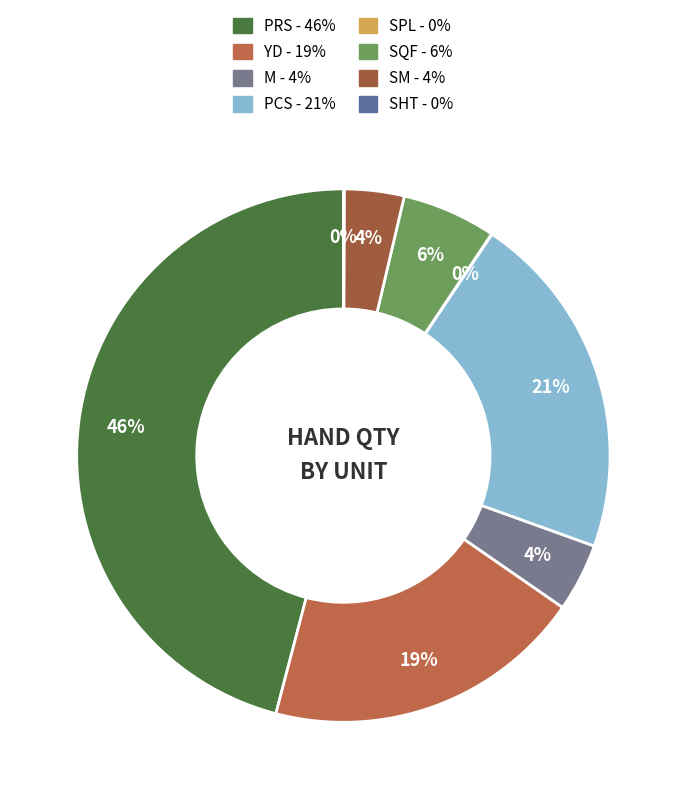

How many segments does this pie chart have?

8